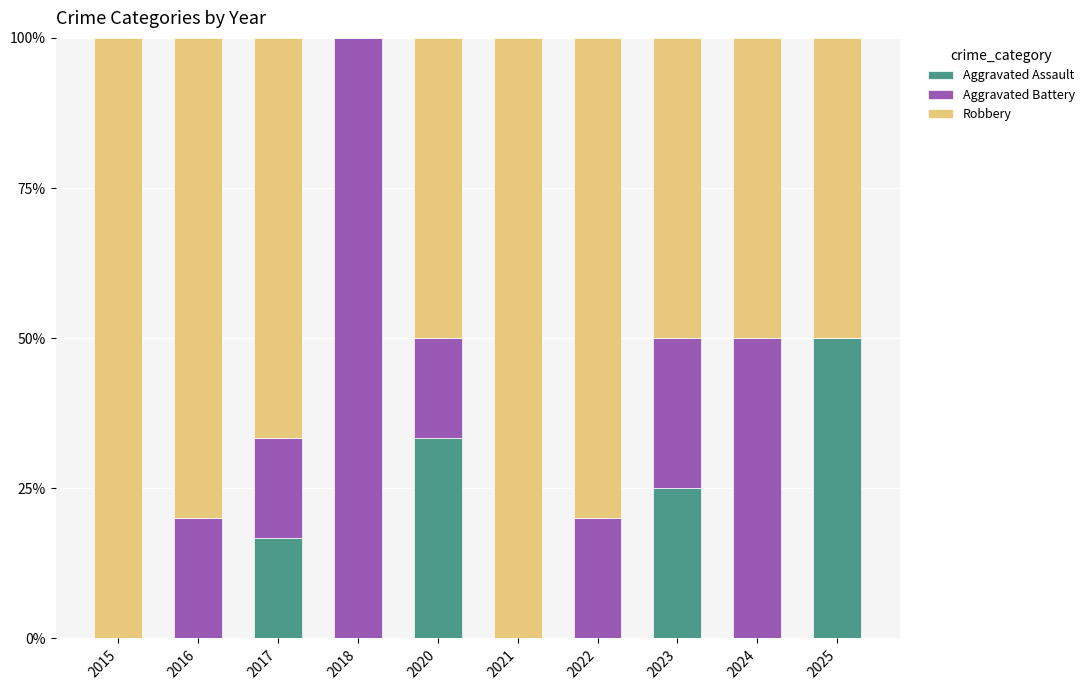

Reading left to right, list the values for the Aggravated Assault series.

2015=0.0	2016=0.0	2017=16.7	2018=0.0	2020=33.3	2021=0.0	2022=0.0	2023=25.0	2024=0.0	2025=50.0